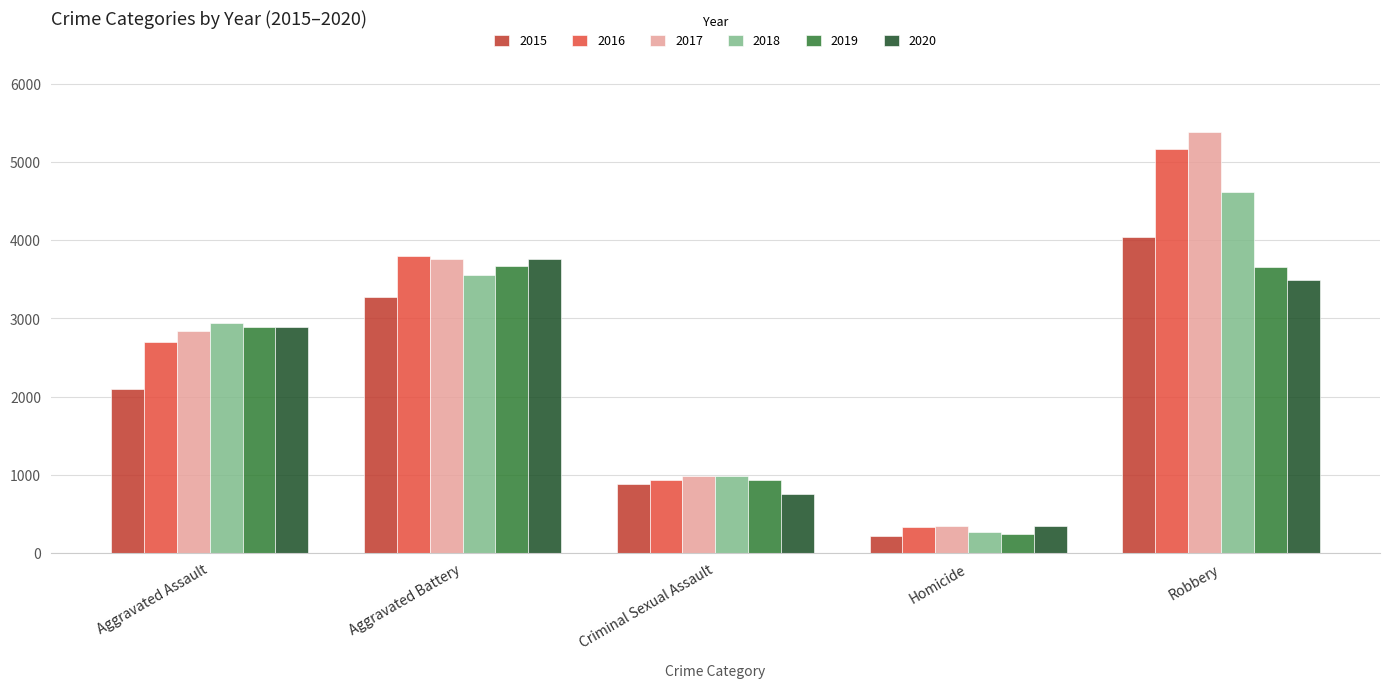

Which series changed the most between Aggravated Assault and Robbery?

2017